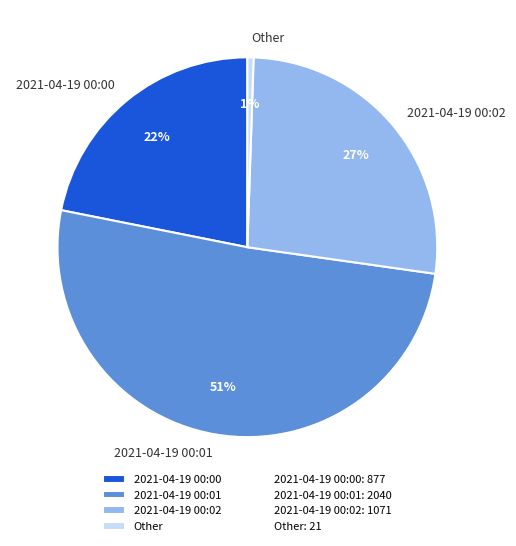

Does any single category account for the majority?

Yes